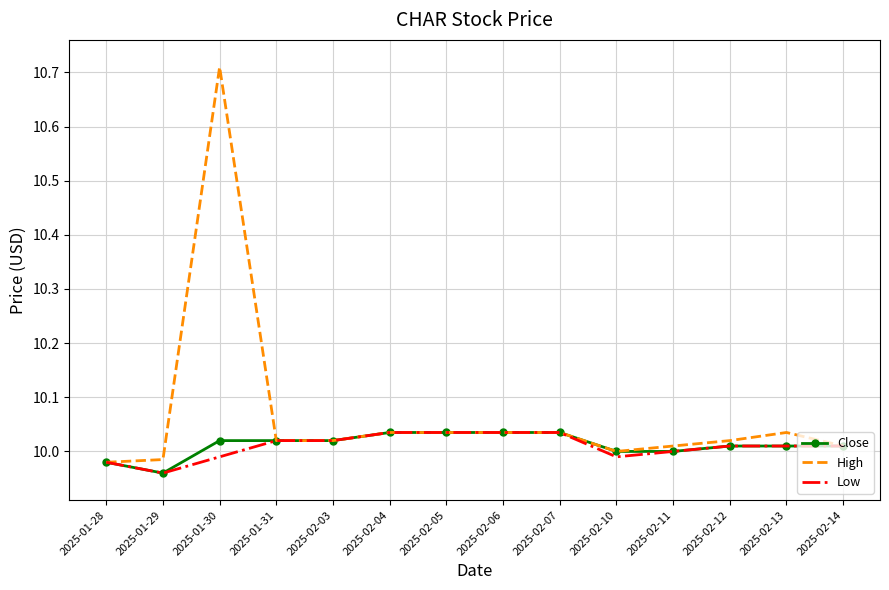

True or false: High has more than 0 points higher than both neighbors.

True